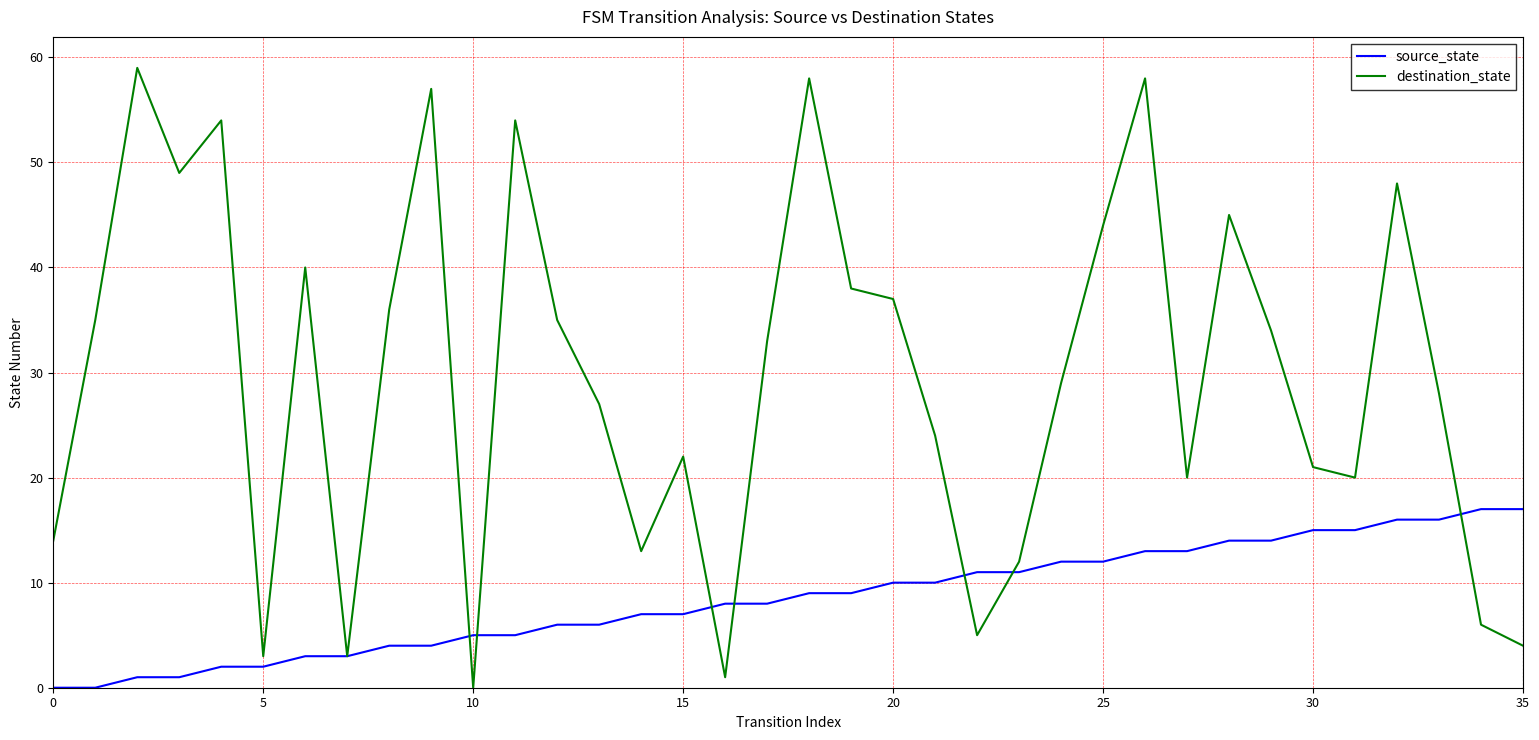

List the series in order of their peak value, highest first.

destination_state, source_state